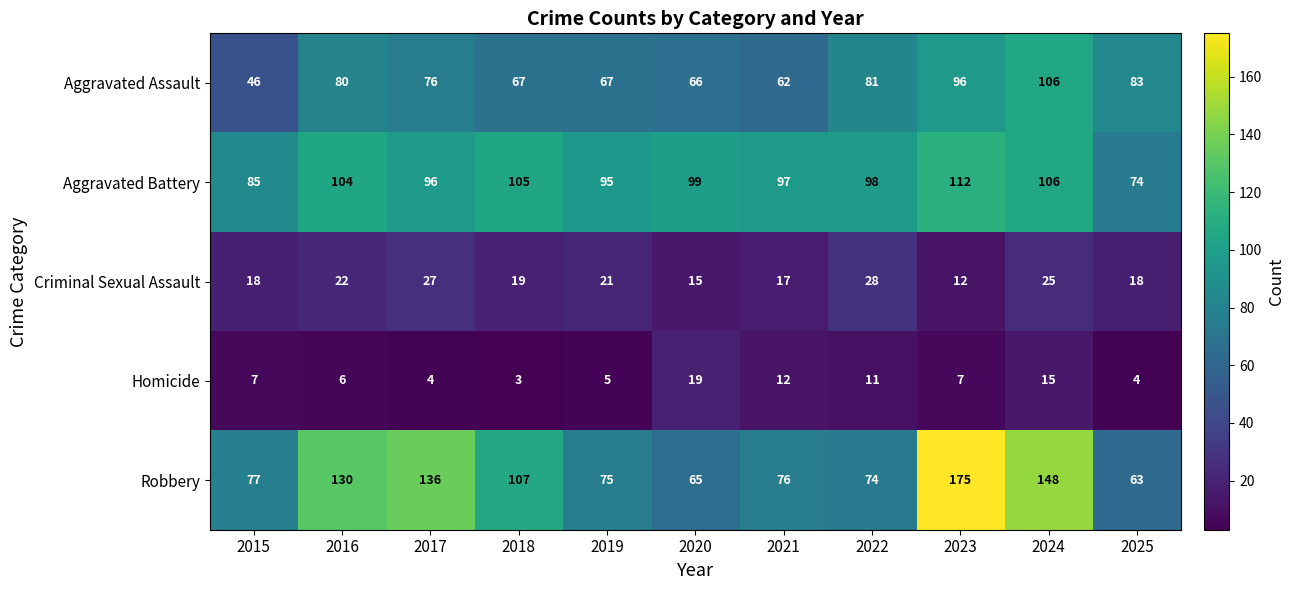

What is the difference between the maximum and minimum values in the Robbery series?

112